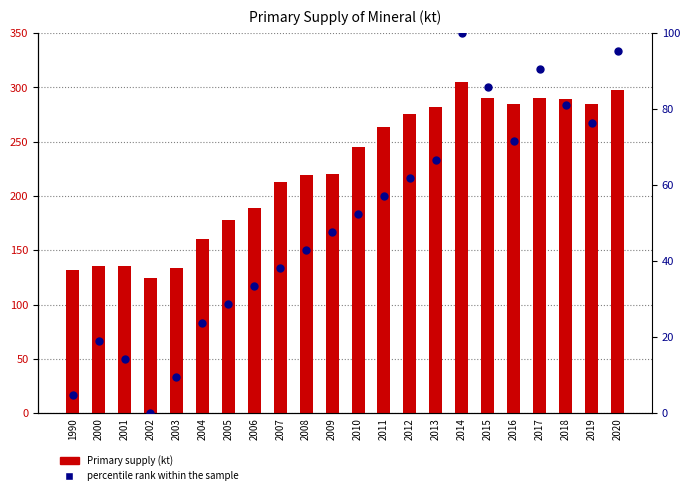

What are all the series names shown in the legend?

Primary supply, percentile rank within the sample